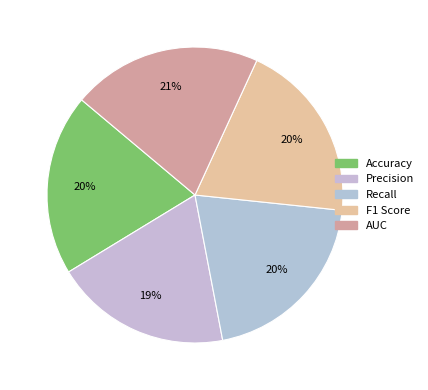

What is the smallest slice in the pie chart?

Precision